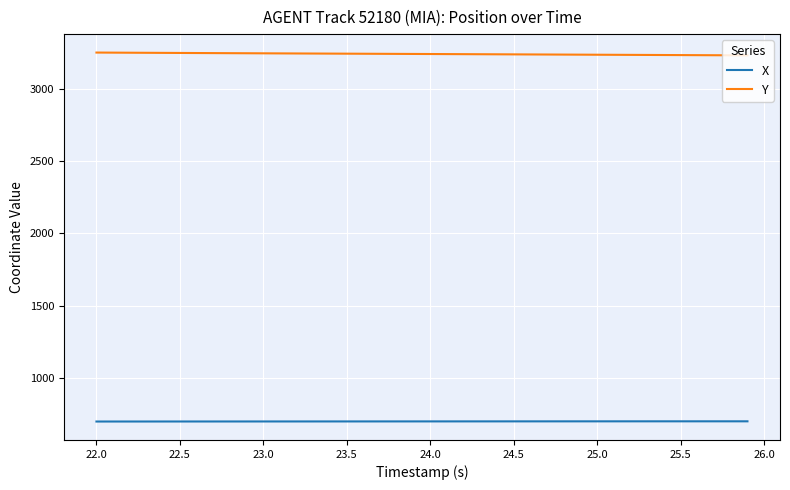

What is the maximum value shown in the chart?

3249.0